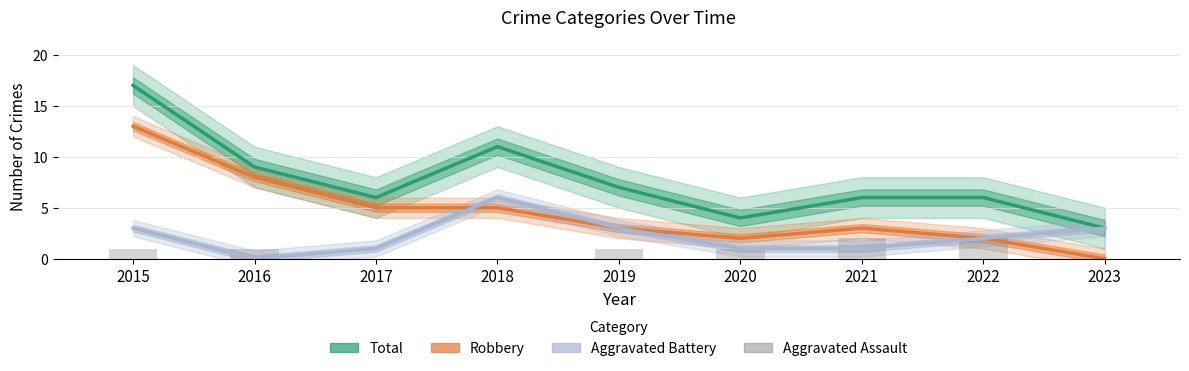

List the labels in order of Aggravated Battery value, largest first.

2018, 2015, 2019, 2023, 2022, 2017, 2020, 2021, 2016